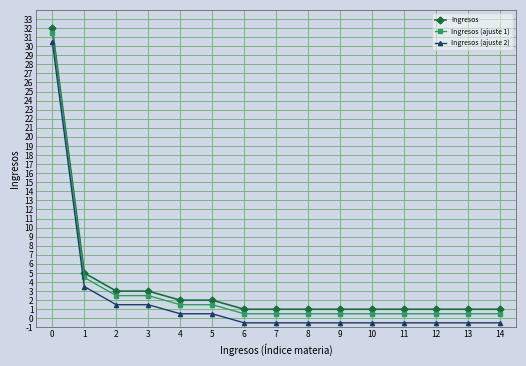

Is the value of Ingresos (ajuste 1) at 1 greater than the value of Ingresos (ajuste 2) at 9?

Yes